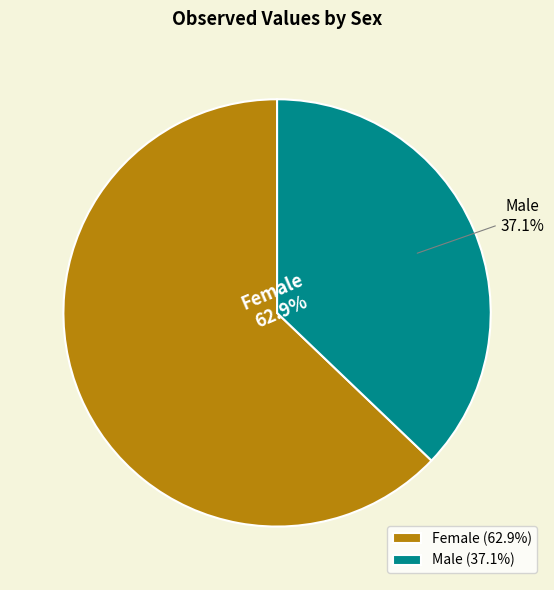

How many slices are in this pie chart?

2